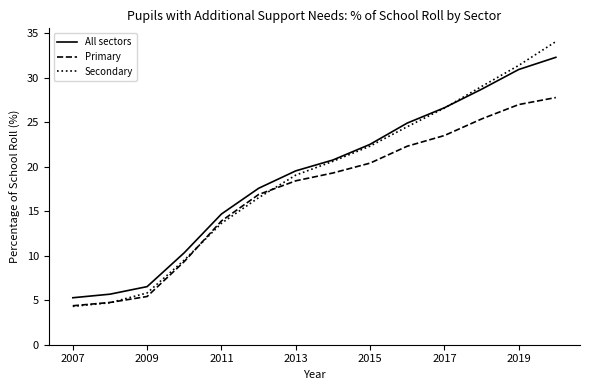

Rank the series by their maximum value, from lowest to highest.

Primary, All sectors, Secondary